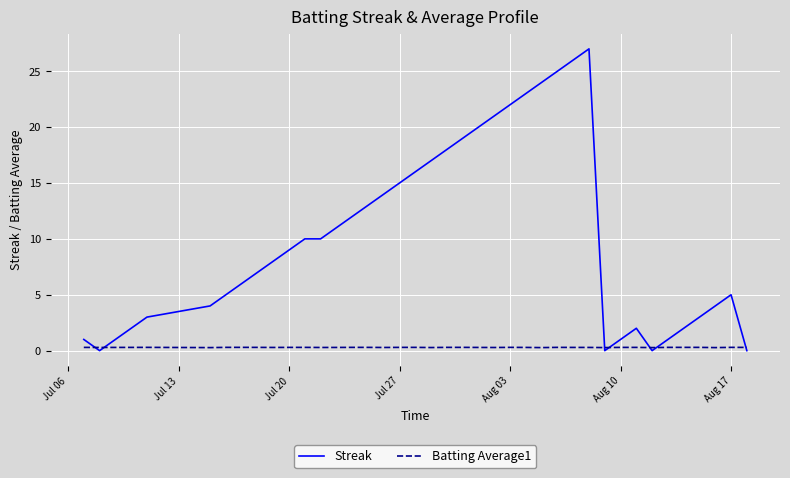

After their last crossing, which series has the higher values: Batting Average1 or Streak?

Batting Average1